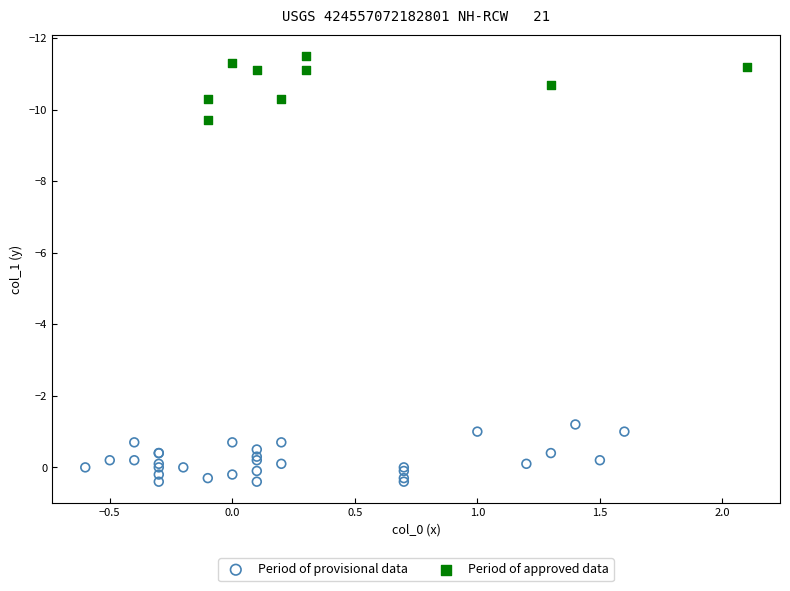

Which series contains the lowest Y value?

Period of approved data